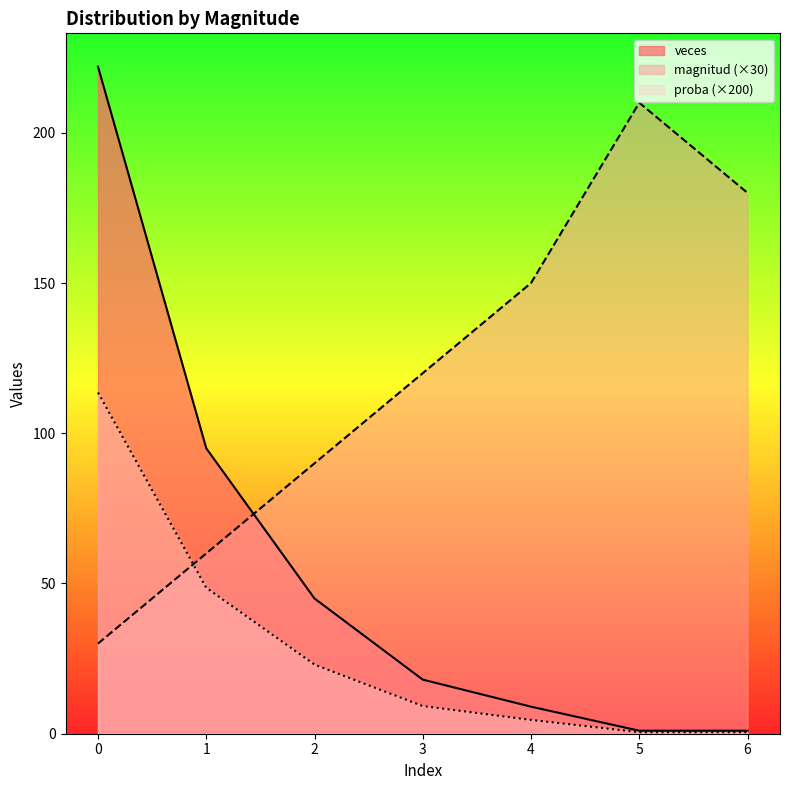

What is the total value across all series at 6?

181.5